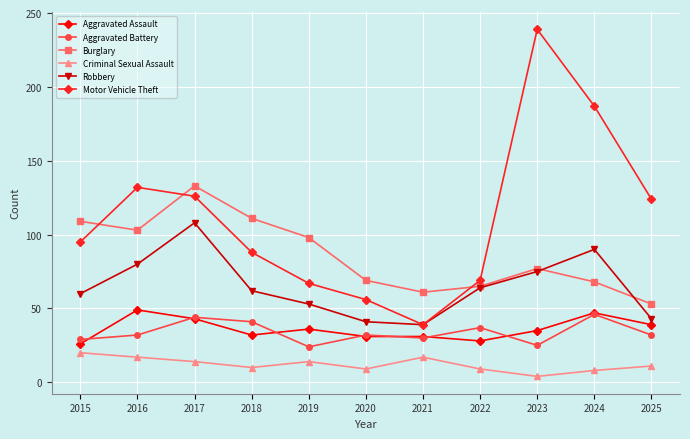

What is the lowest value of the Aggravated Battery series?

24